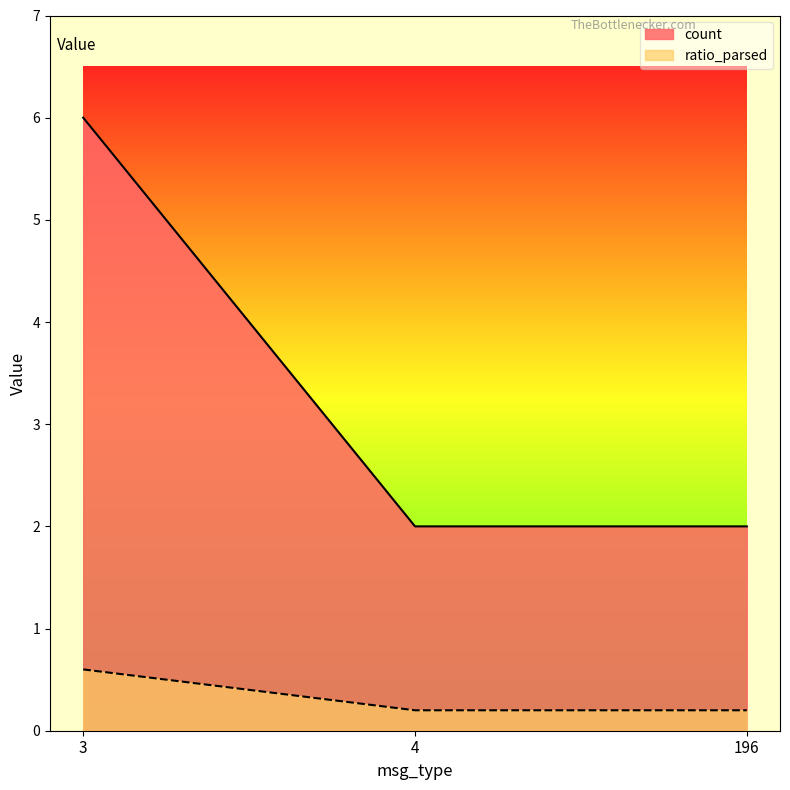

What is the difference between the highest and lowest values at 3?

5.4